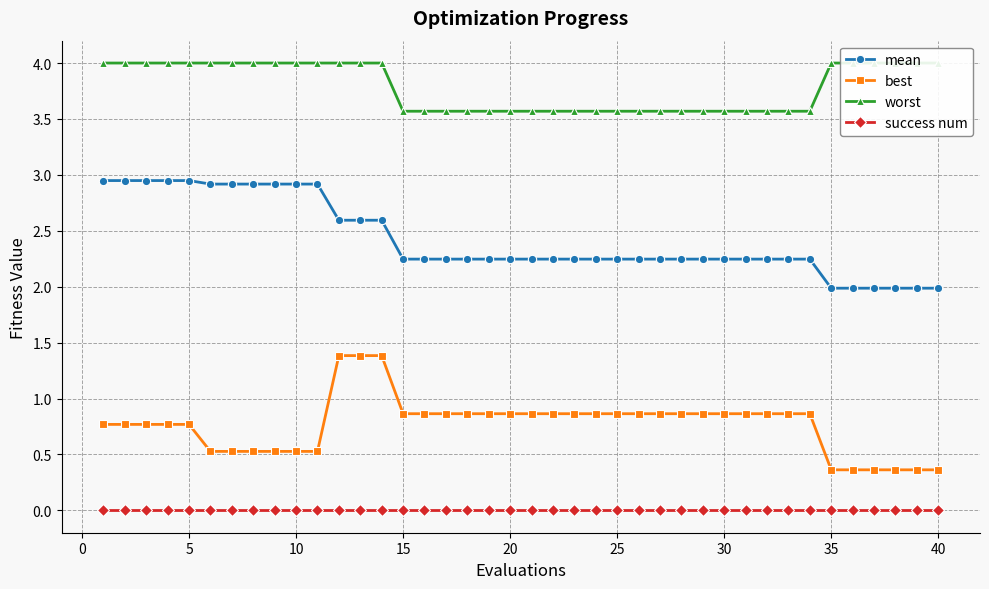

What is the lowest value of the mean series?

2.0